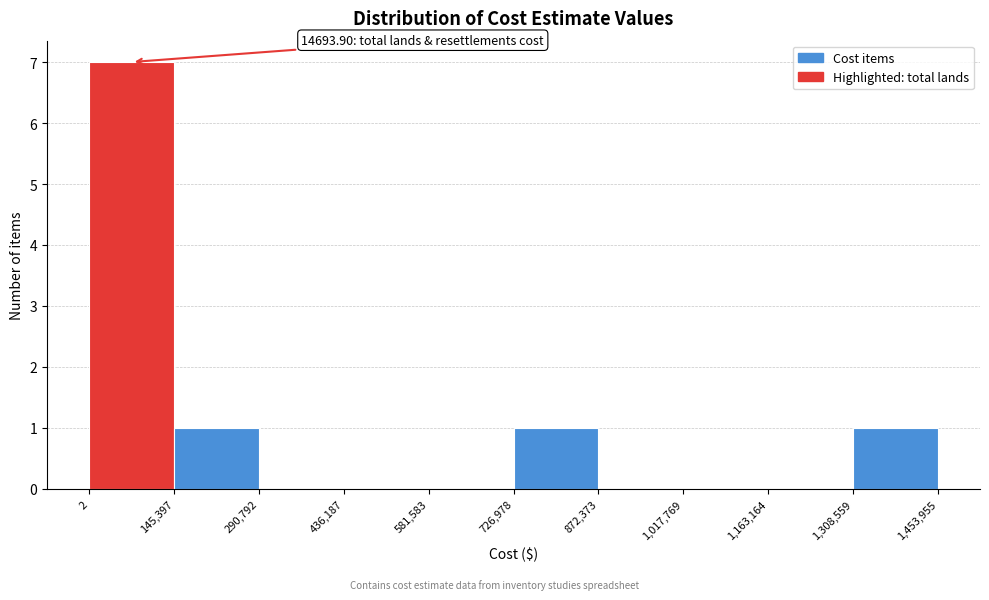

Over which range of the x-axis is the bar tallest?

2 to 145,397